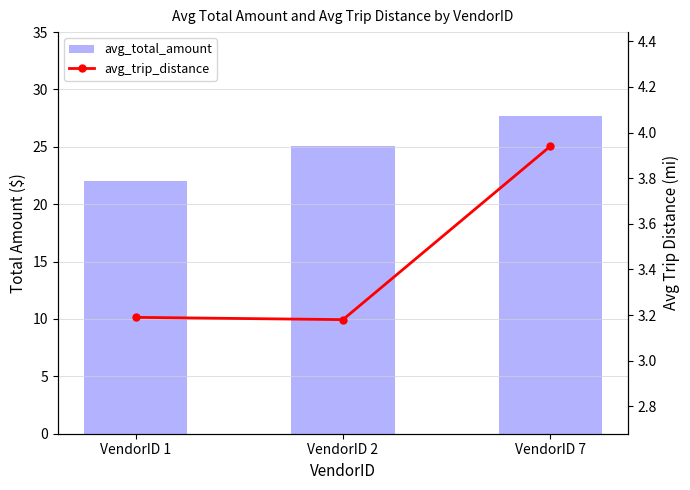

At which label is avg_trip_distance closest to 3?

VendorID 2